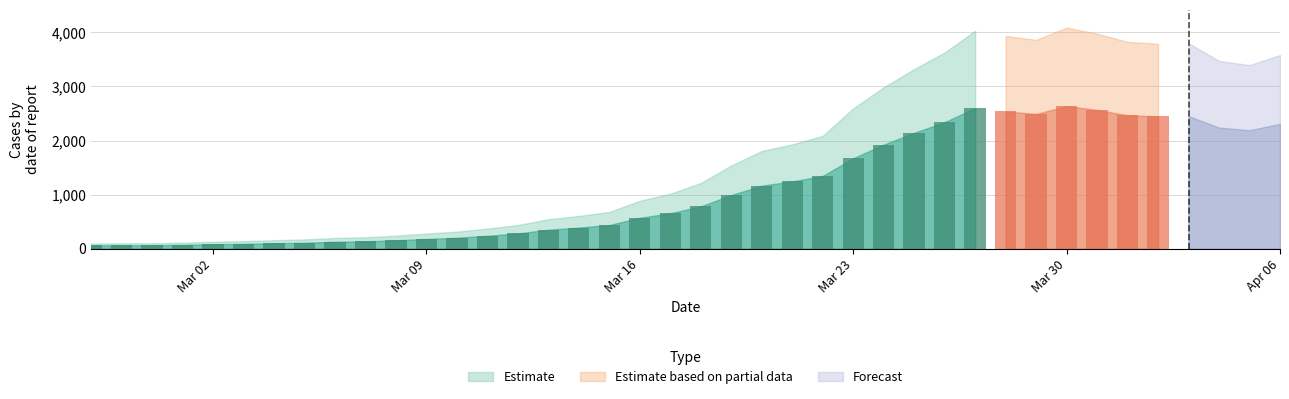

Does the chart contain stacked bars?

No